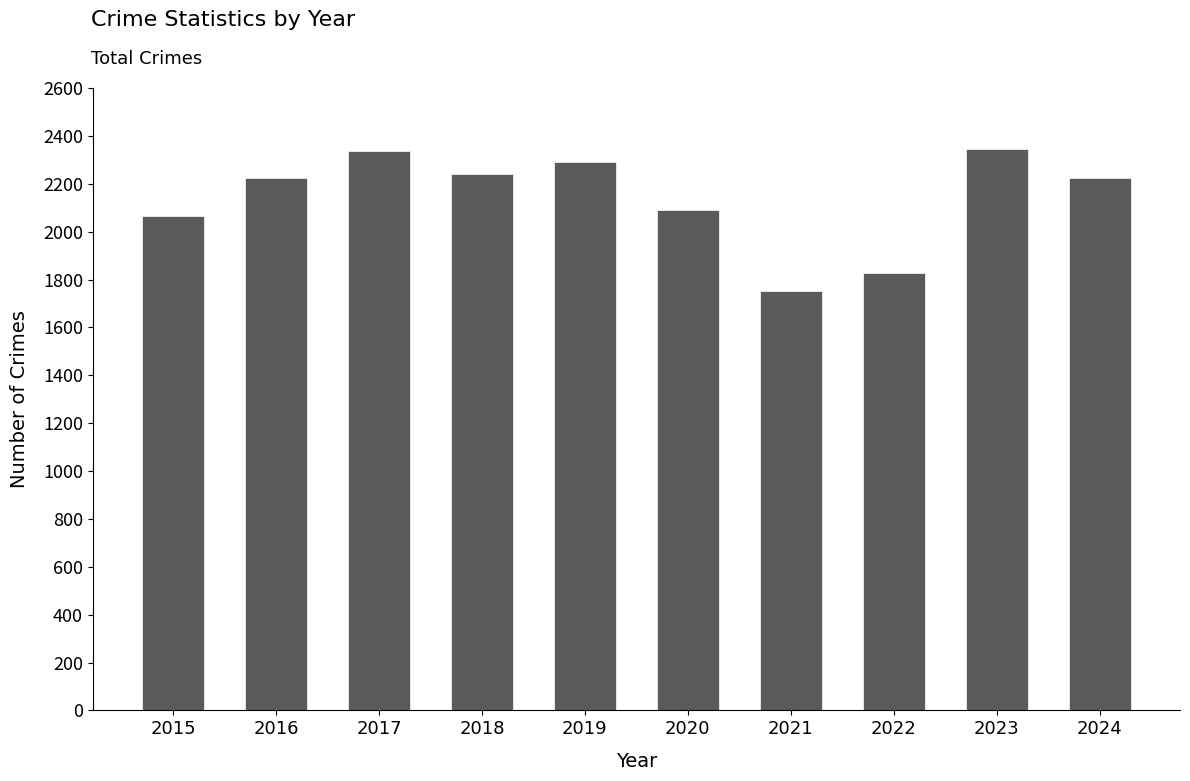

What is the difference between the values at 2024 and 2017?

113